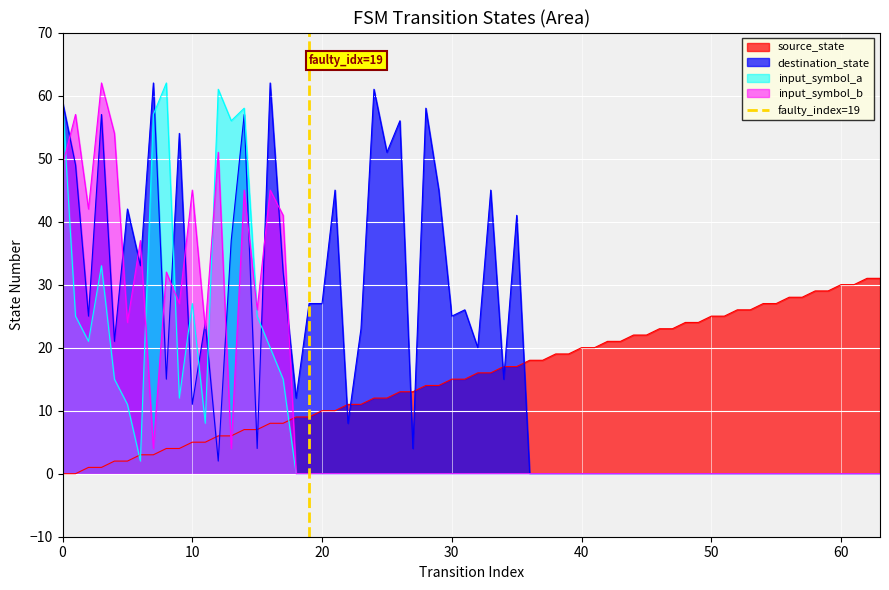

What is the maximum value for input_symbol_a?

62